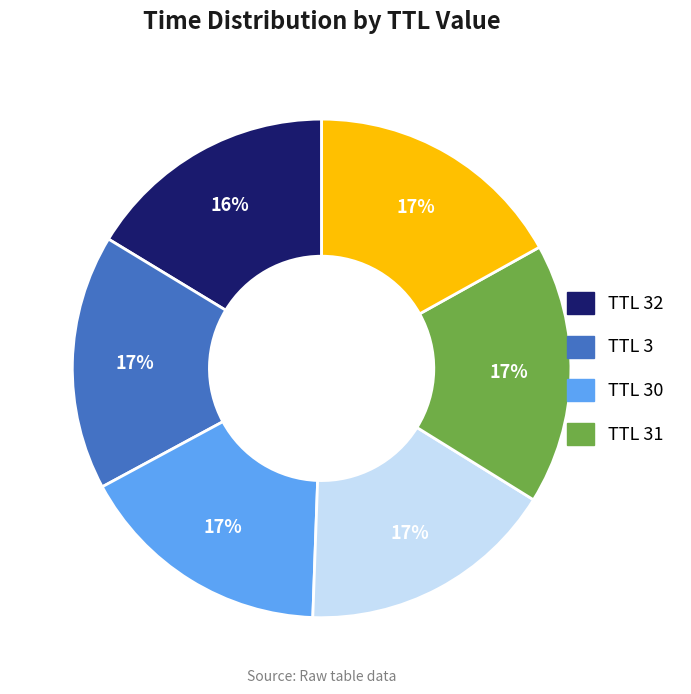

How many segments does this pie chart have?

6